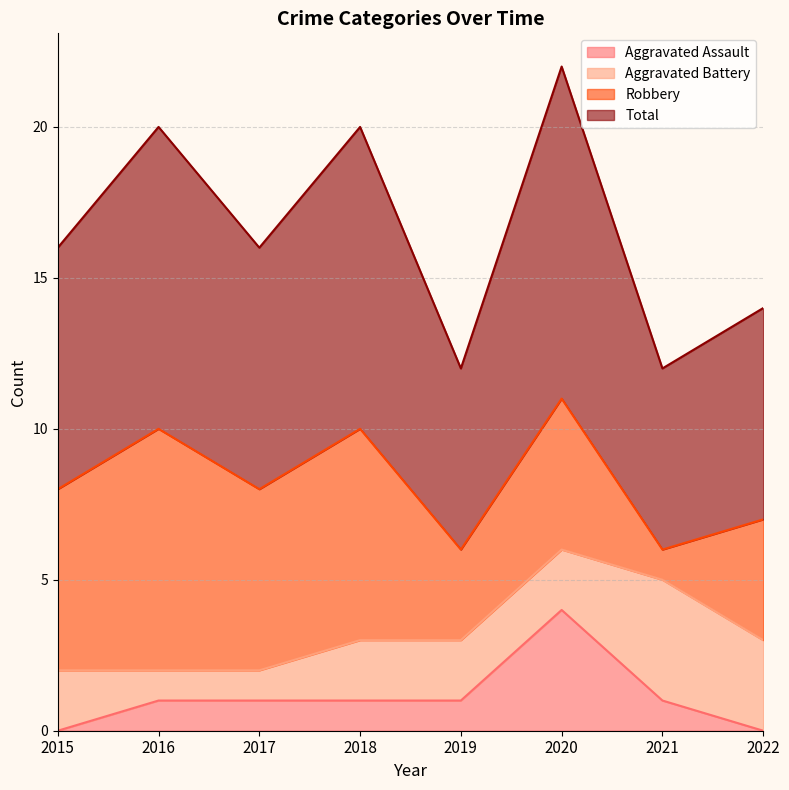

Is it true that Aggravated Assault equals 2 at 2022?

False